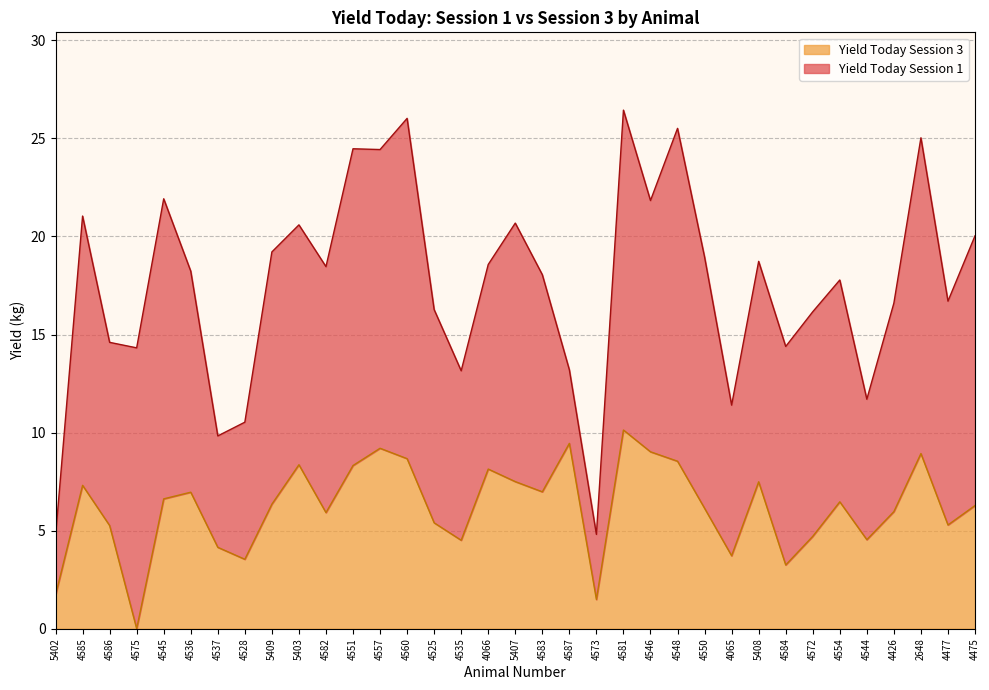

Where does the data first go above 6?

4585